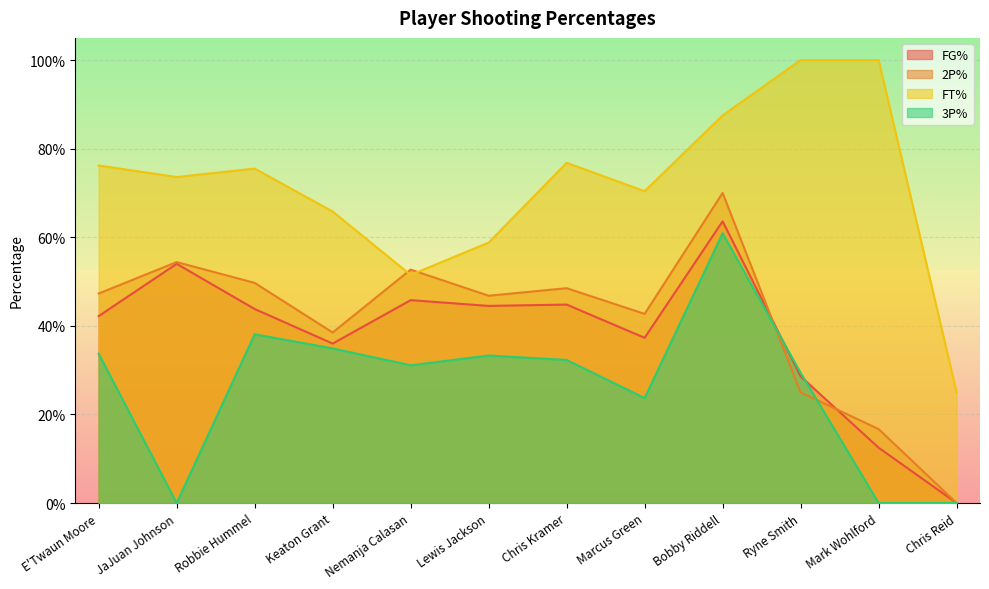

Where is the first local minimum for FG%?

Keaton Grant